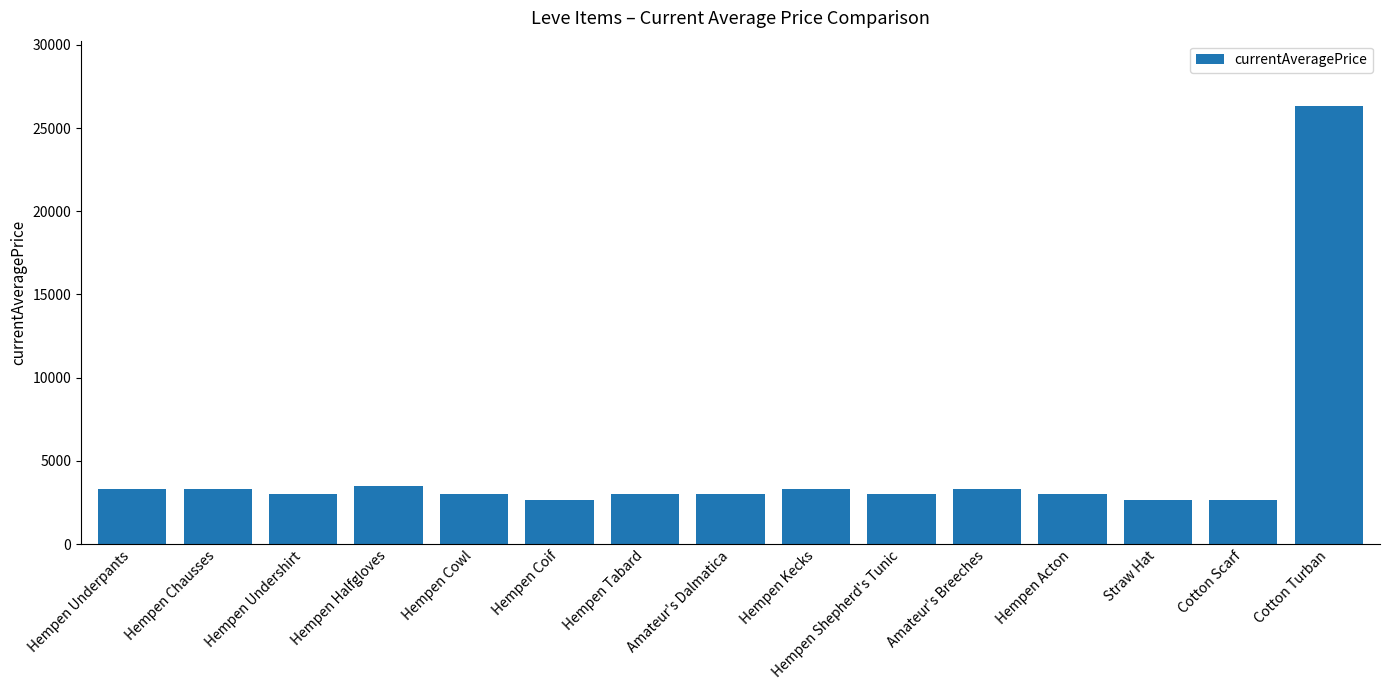

The value at Hempen Underpants is 3307. True or false?

True